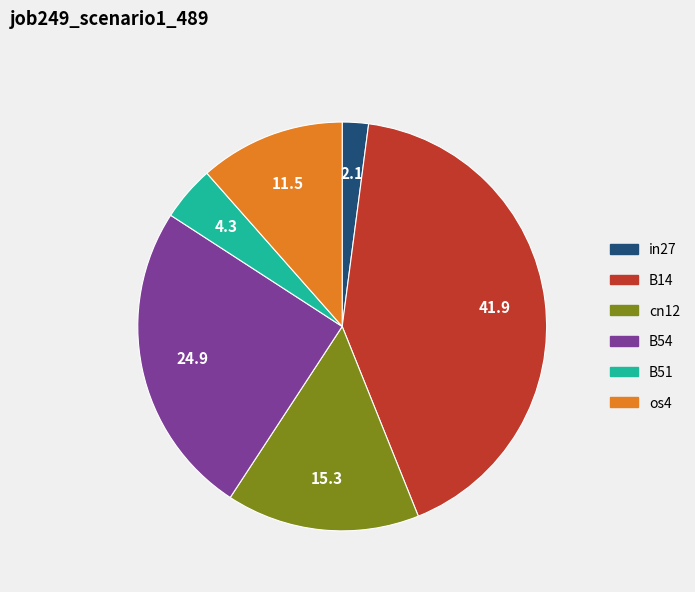

Does any single category account for the majority?

No